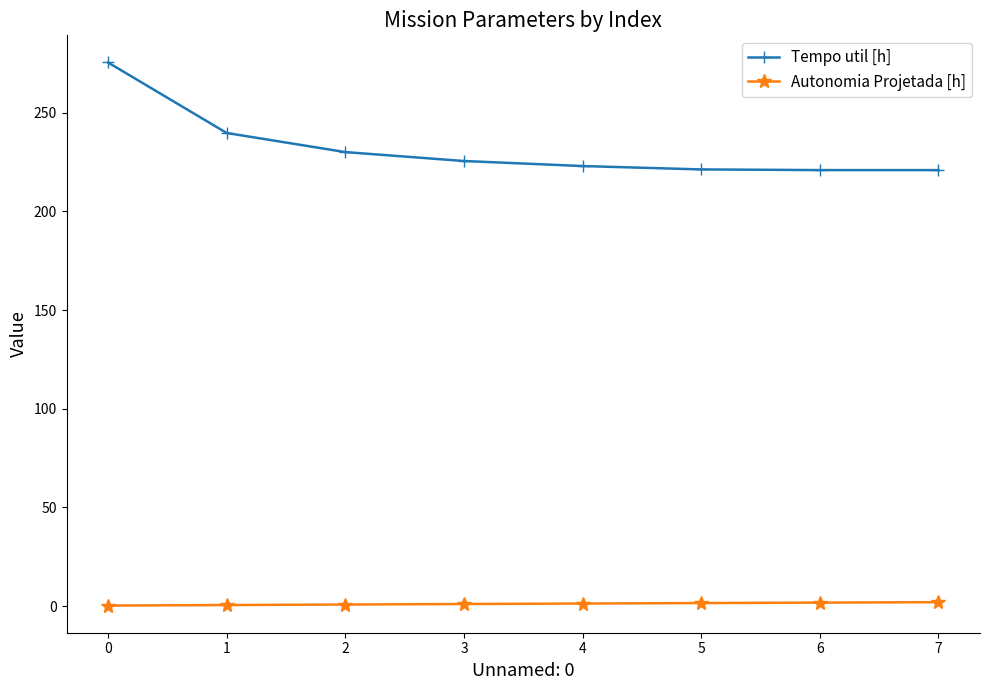

True or false: Autonomia Projetada [h] and Tempo util [h] intersect in this chart.

False